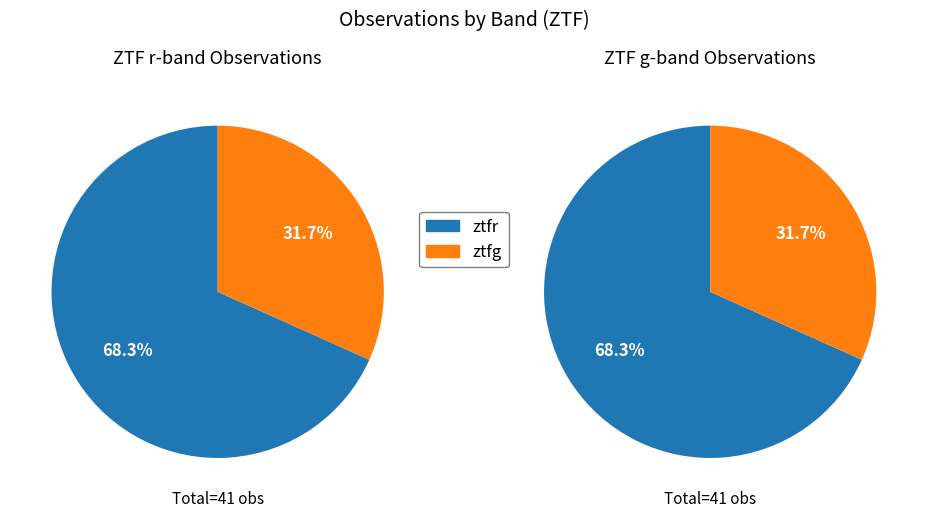

To the nearest percent, what is the average slice percentage?

50%